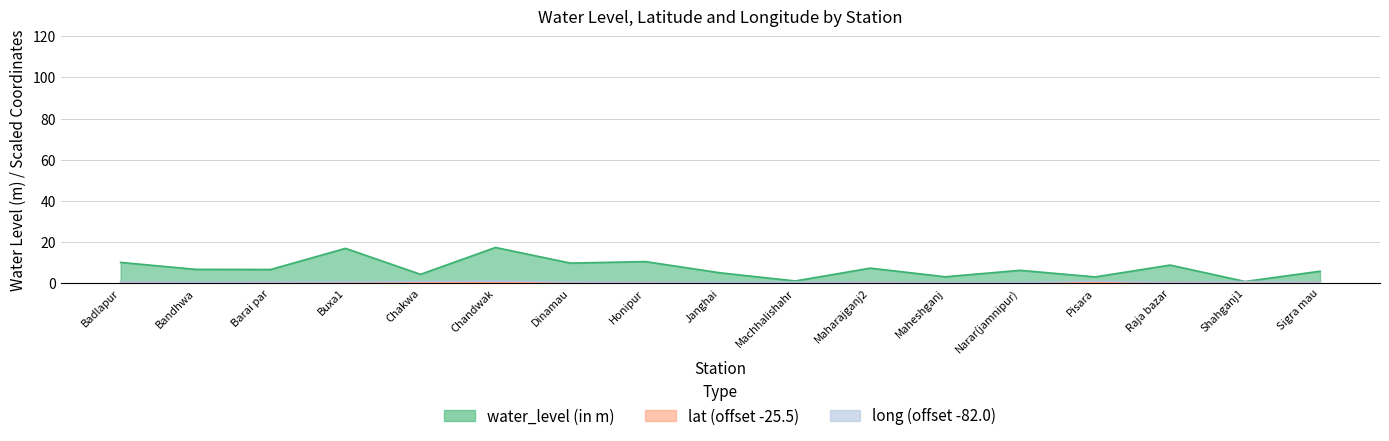

What is the average value of the long series?

0.5